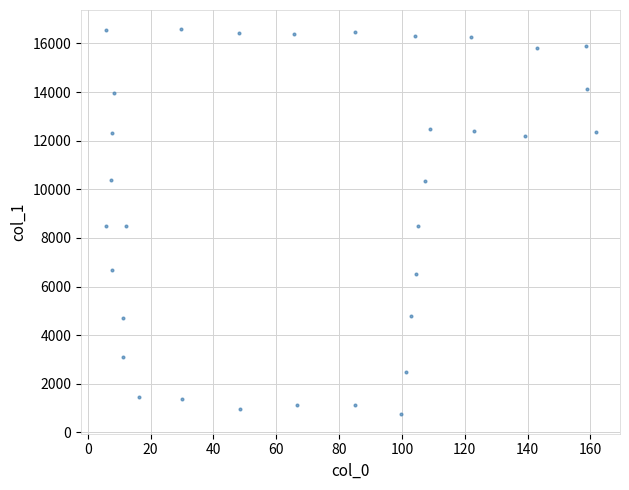

What is the range of Y values (max minus min)?

15842.2